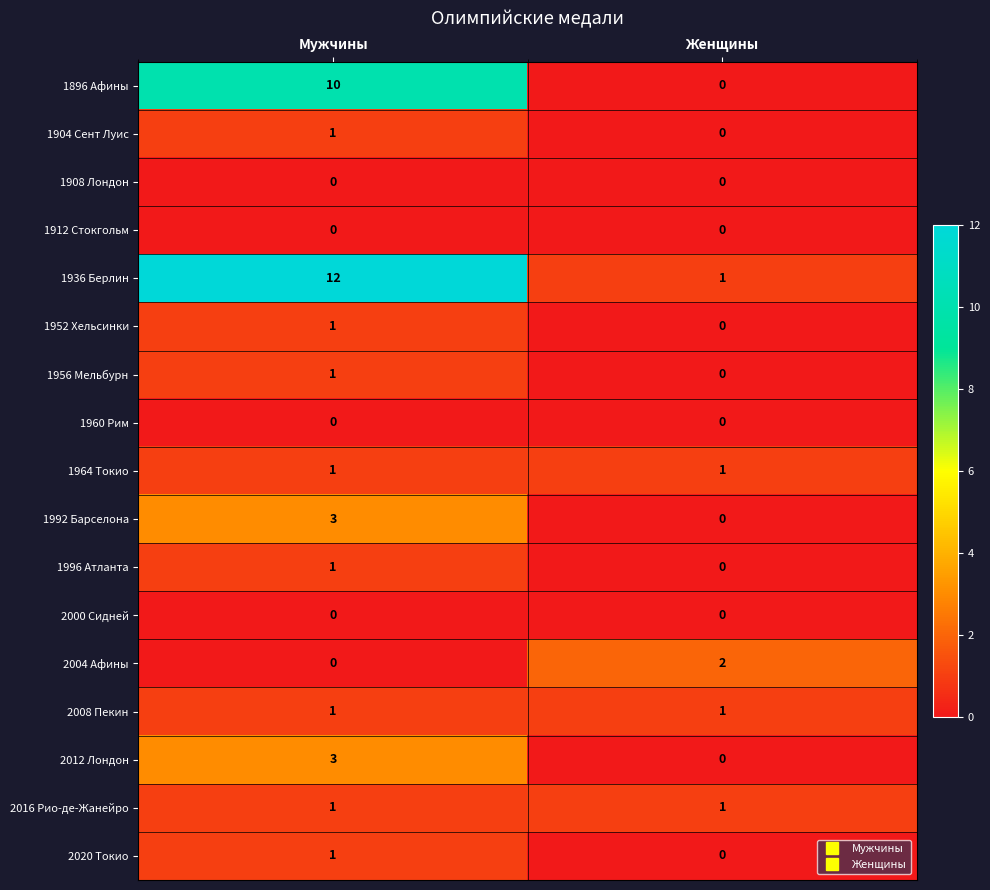

Rank the categories by 1952 Хельсинки value from lowest to highest.

Женщины, Мужчины